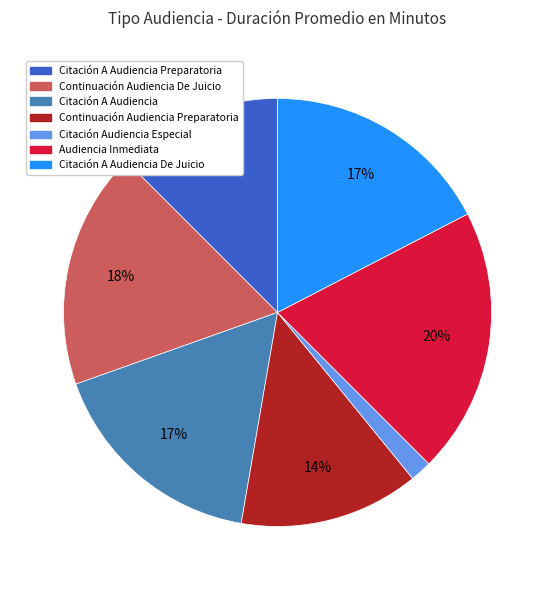

To the nearest percent, what is the average slice percentage?

14%